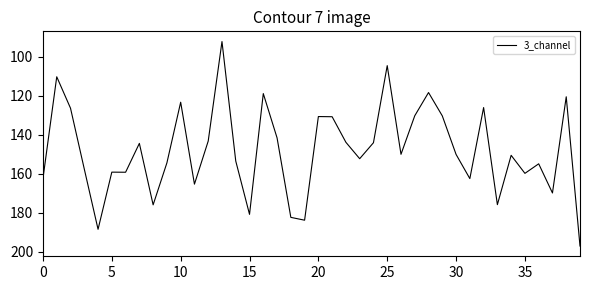

What is the greatest value displayed?

197.2